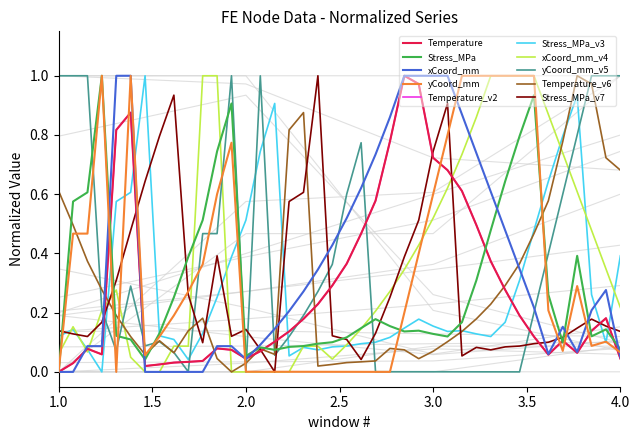

How many interior local peaks does the Stress_MPa series have?

8